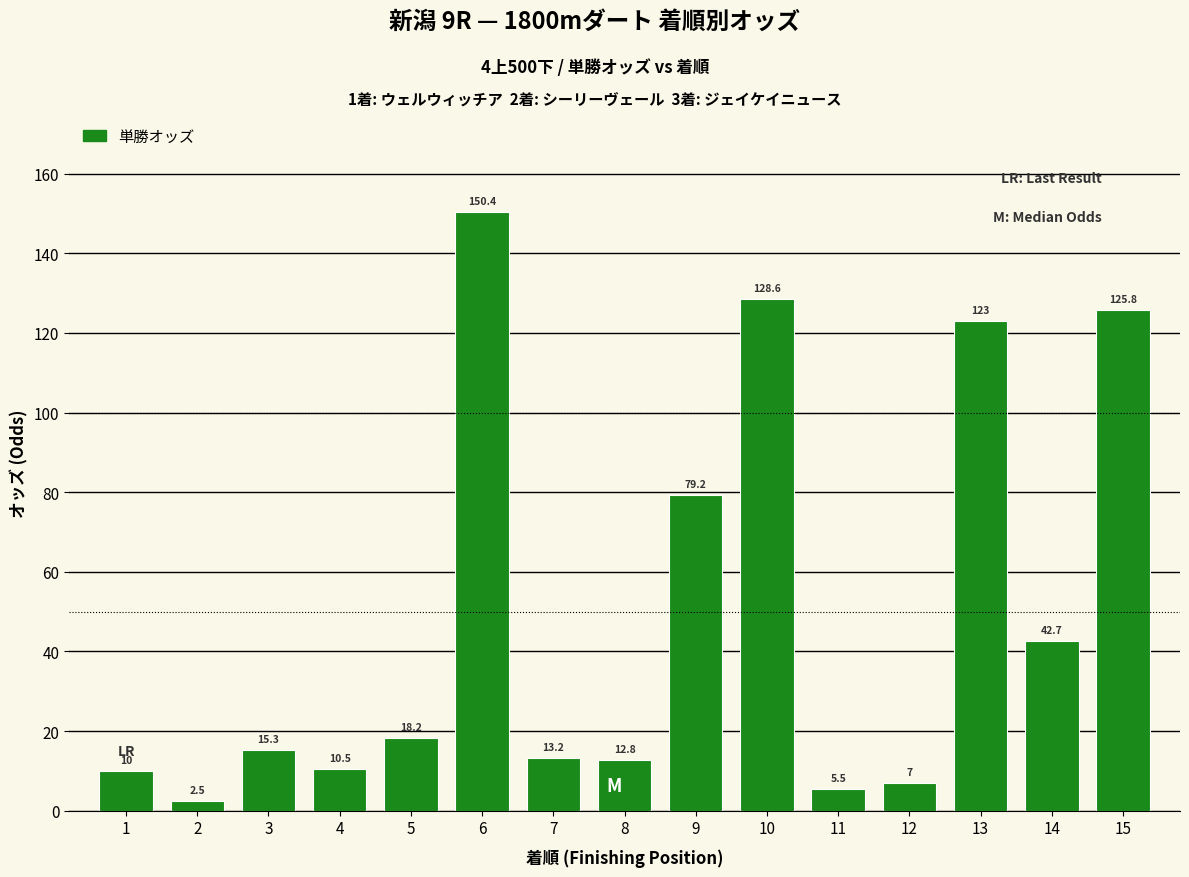

Where is the data nearest to the value 76?

9